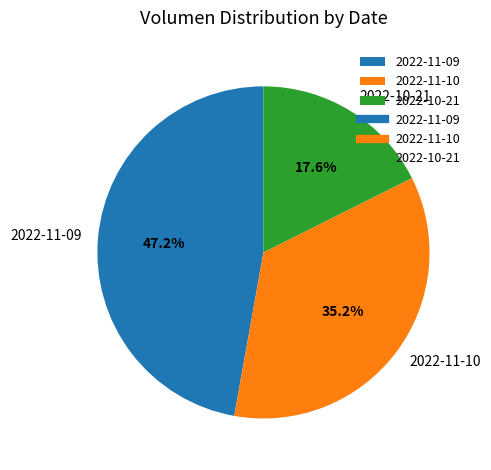

Which slice is the largest?

2022-11-09